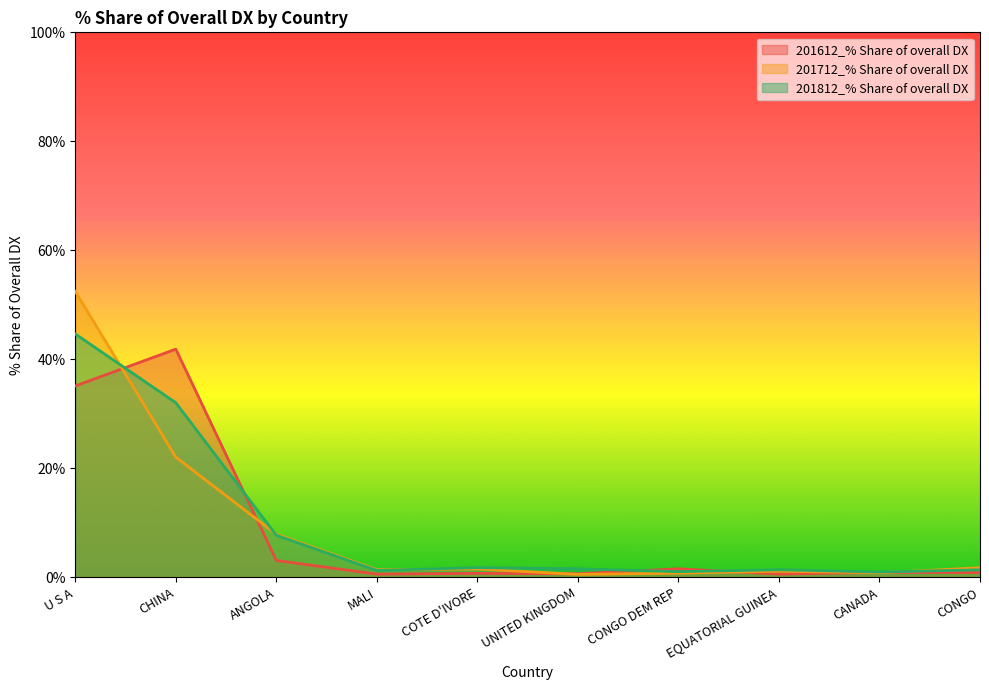

What is the value of the 201712_% Share of overall DX point at the 8th from the left?

1.1